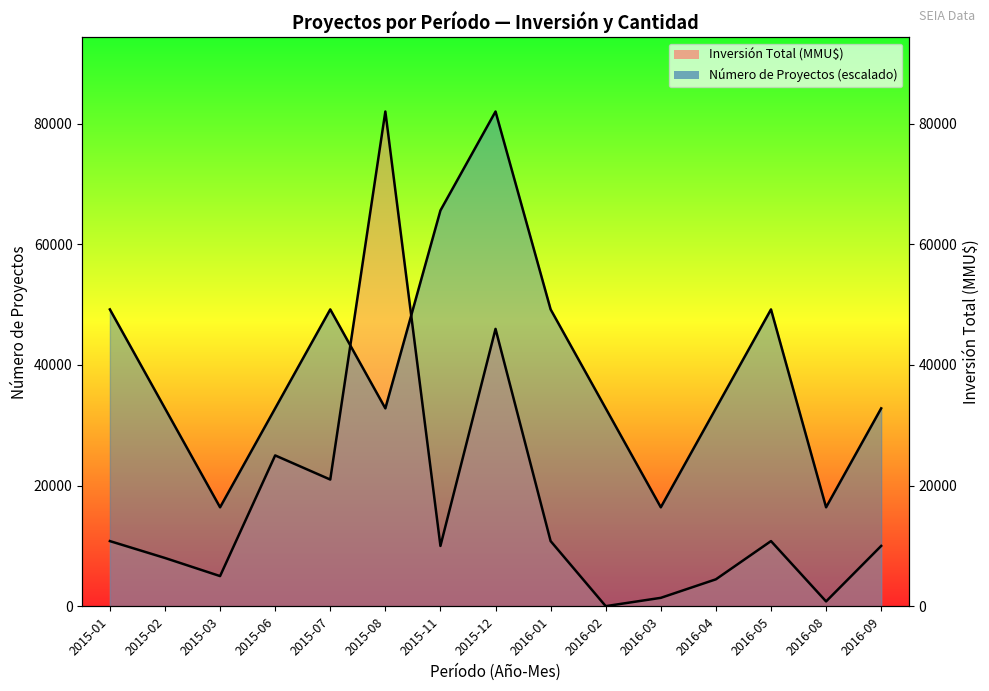

What is the label of the 13th point from the right?

2015-03